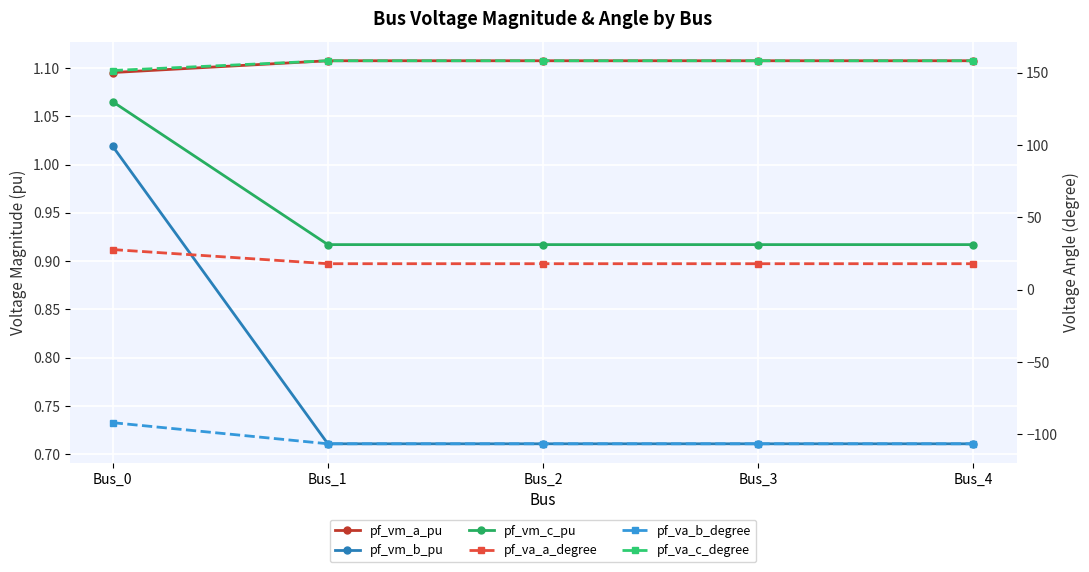

True or false: pf_va_c_degree and pf_vm_b_pu cross at least once.

False